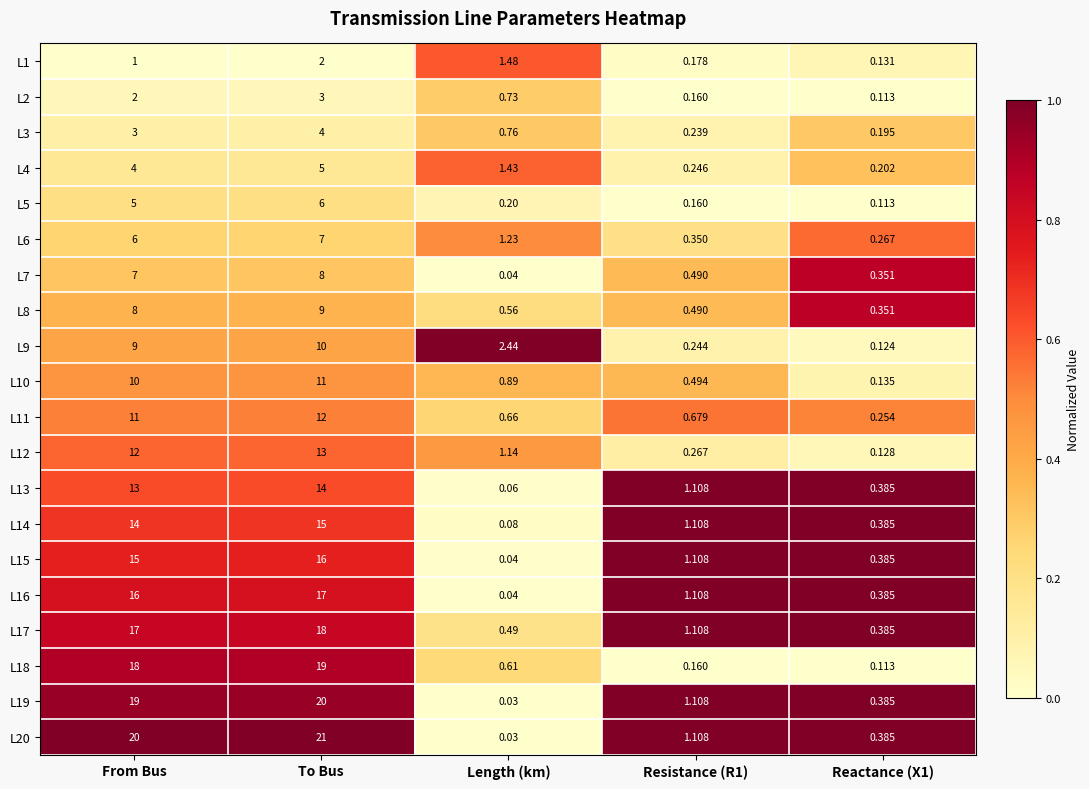

Which category has the highest value in the L4 series?

To Bus